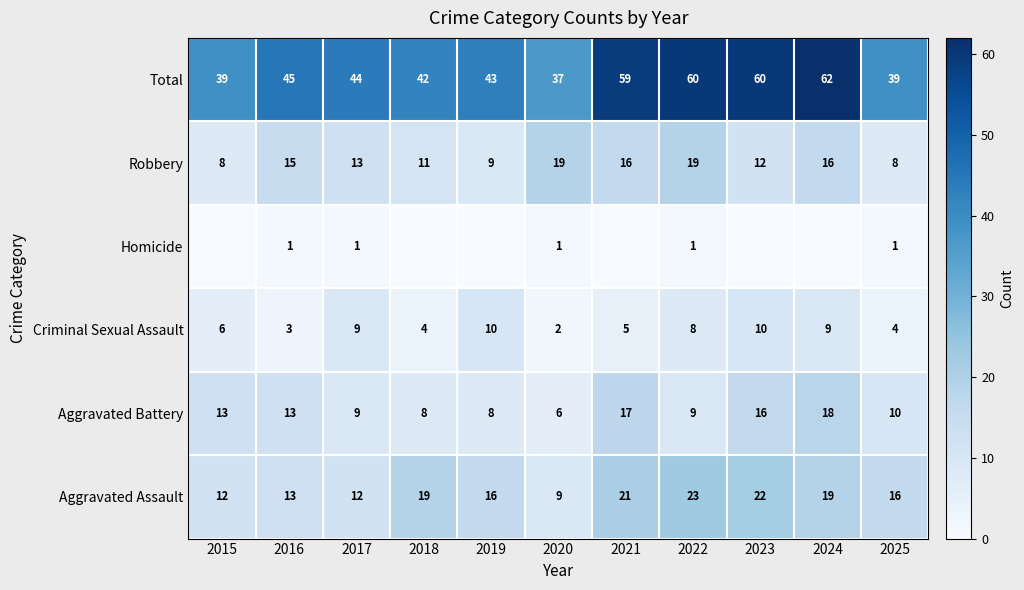

Read the Total value at 2020, to the nearest 5.

35